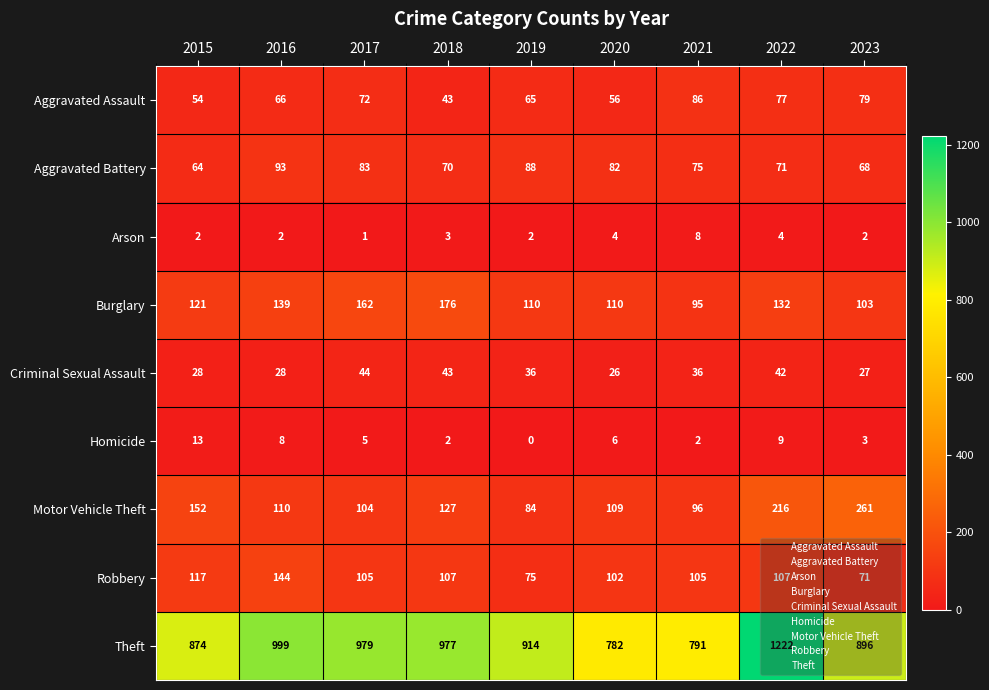

What is the difference between the highest and lowest values at 2023?

894